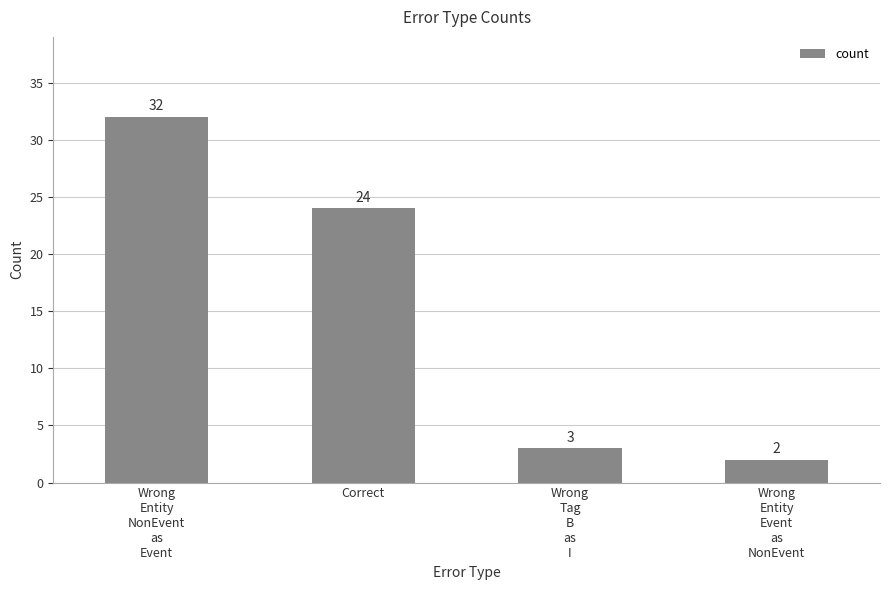

Reading left to right, what are all the values shown in this chart?

Wrong
Entity
NonEvent
as
Event=32	Correct=24	Wrong
Tag
B
as
I=3	Wrong
Entity
Event
as
NonEvent=2